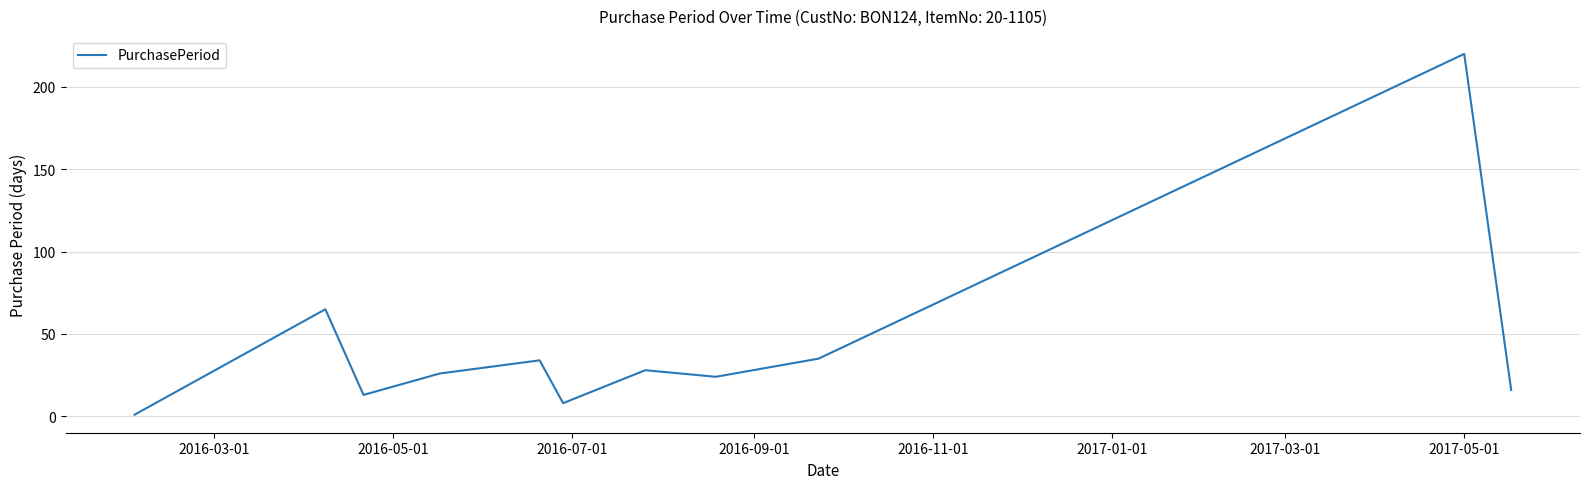

What is the maximum value shown in the chart?

220